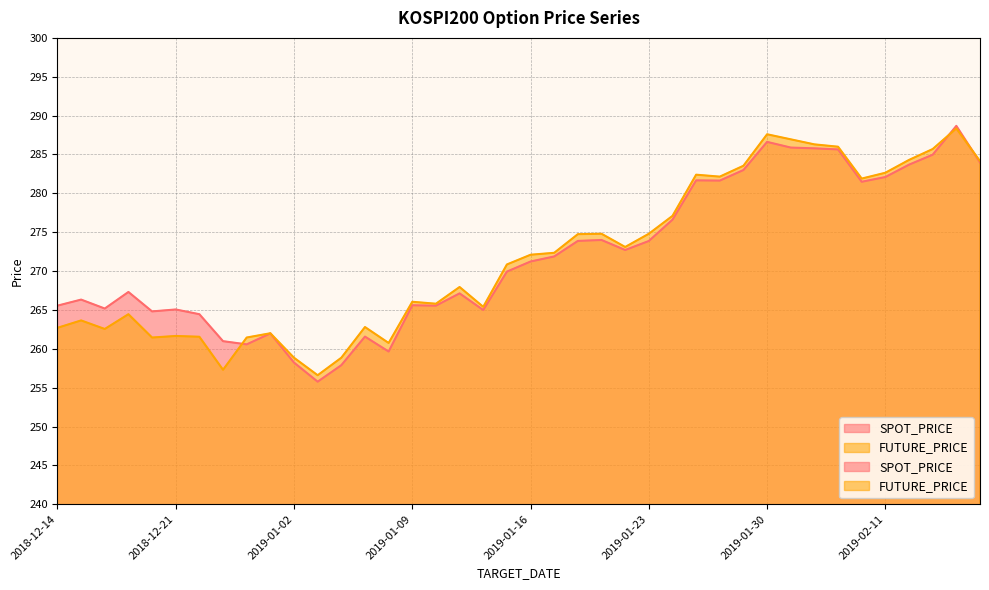

True or false: FUTURE_PRICE has a value of 416.0 at 2019-01-18.

False